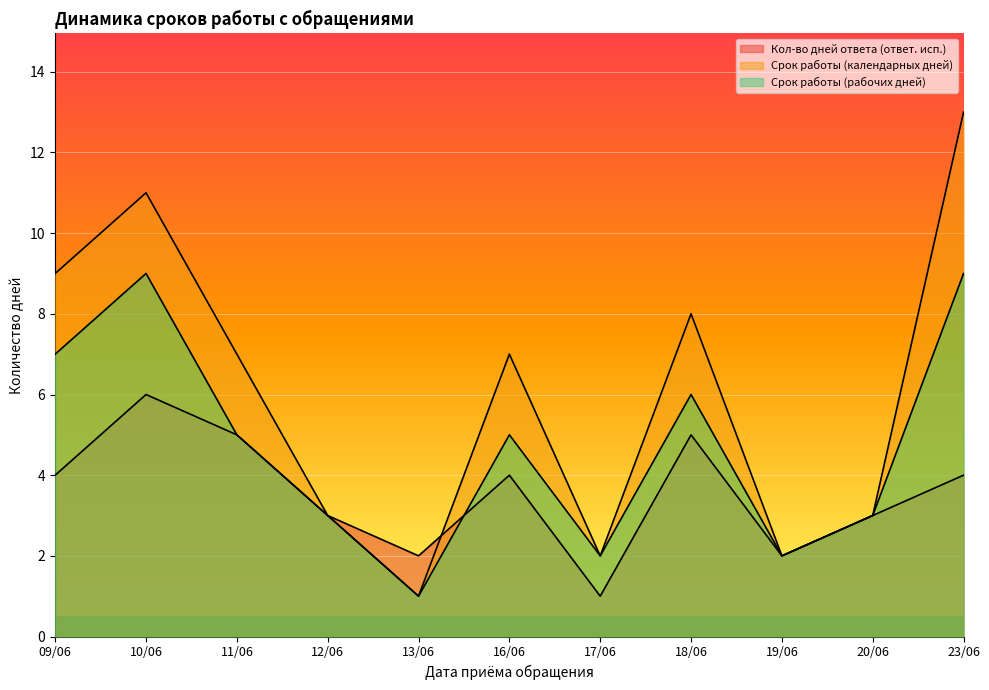

What position from the left is 12/06?

4